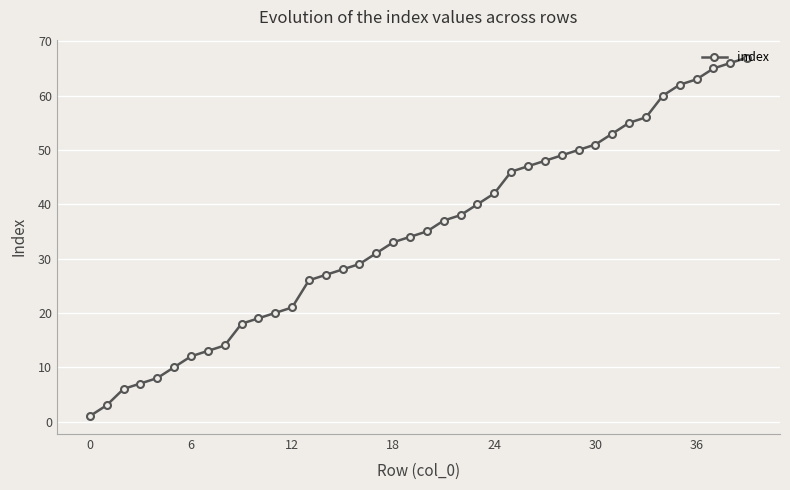

How many values are below 35?

20